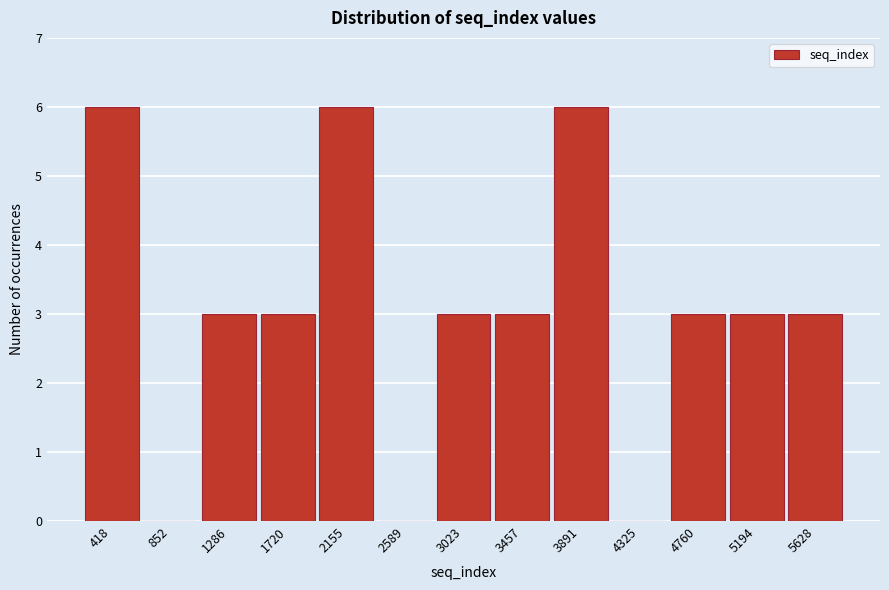

Reading right to left, extract all data points from this chart.

5628=3	5194=3	4760=3	4325=0	3891=6	3457=3	3023=3	2589=0	2155=6	1720=3	1286=3	852=0	418=6